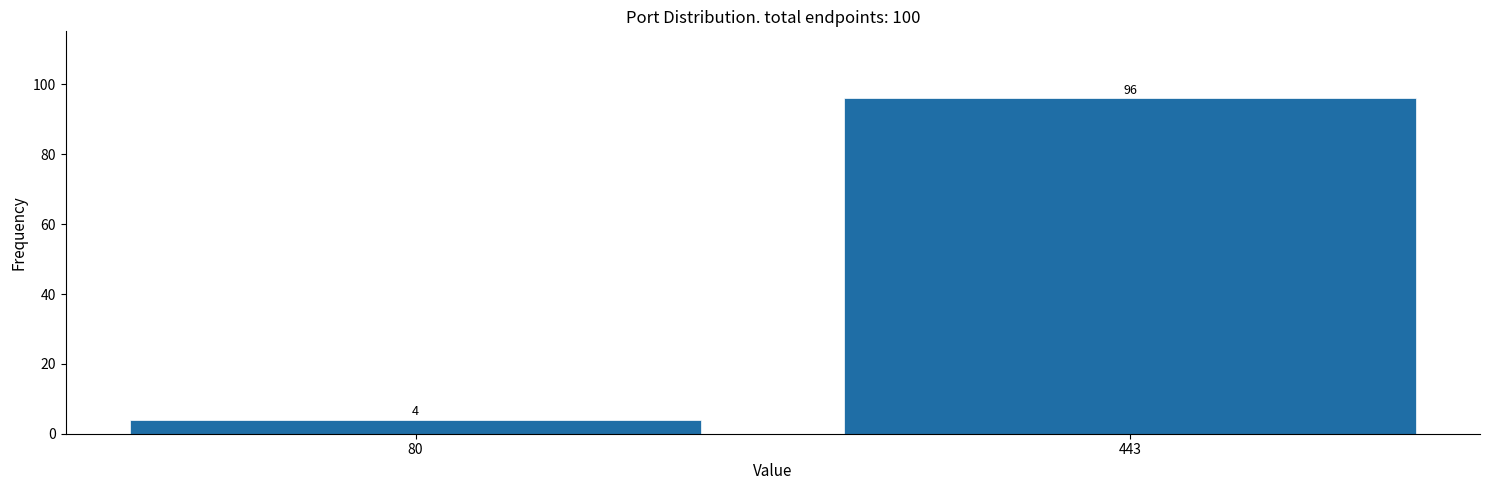

Reading left to right, list all the values displayed in this chart.

80=4	443=96